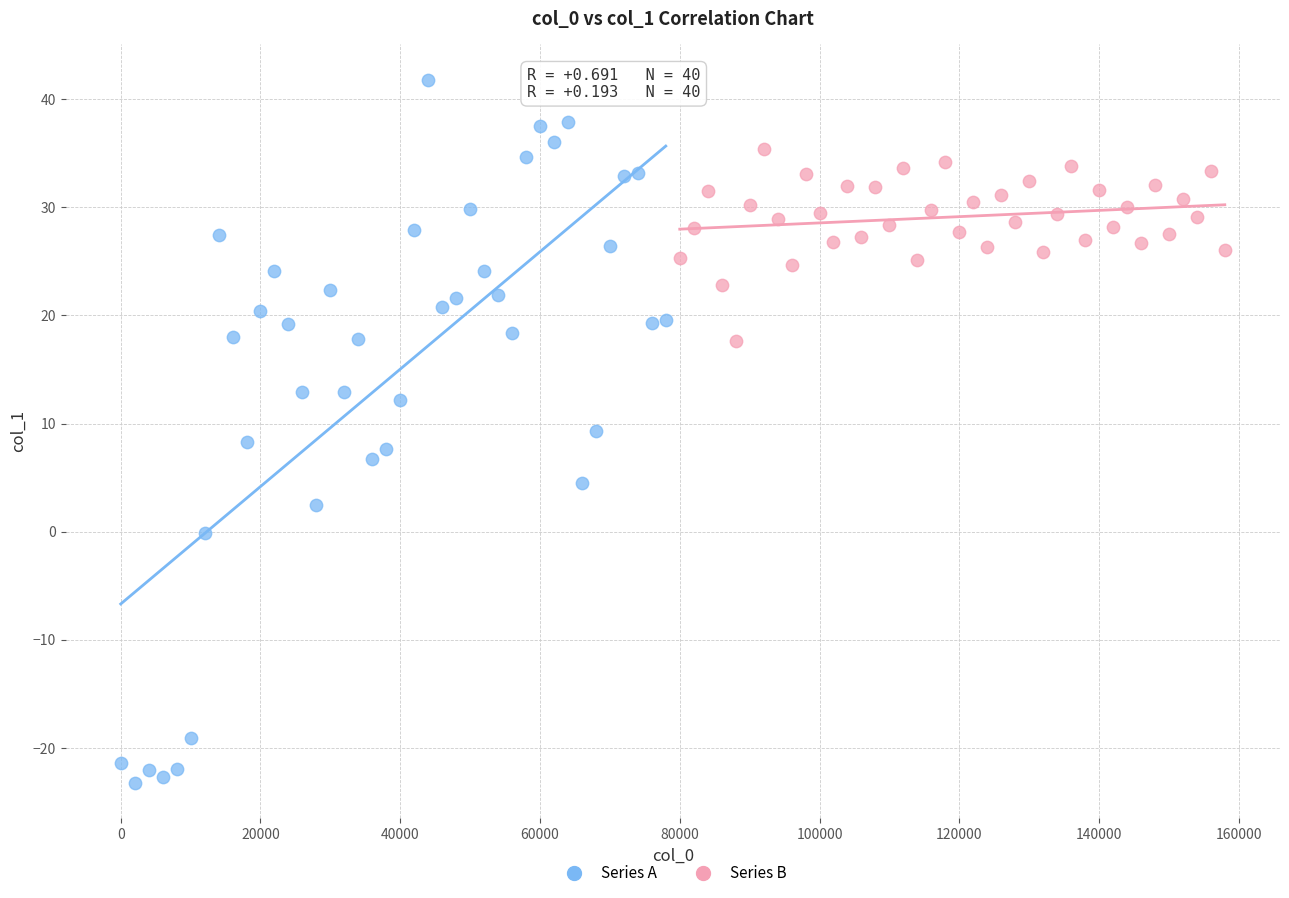

What are all the series names shown in the legend?

Series A, Series B